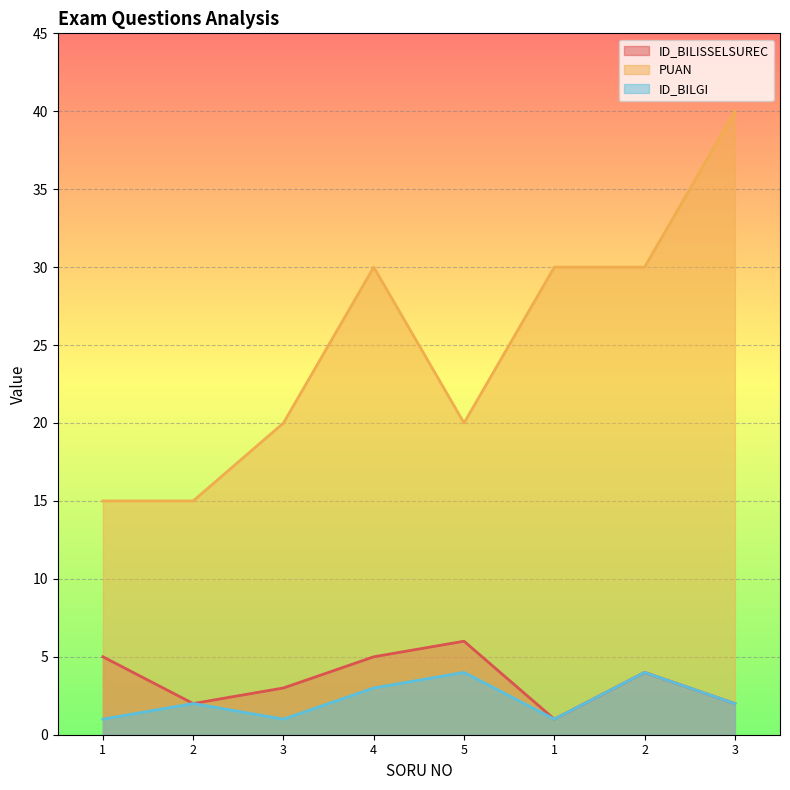

What is the spread (max minus min) of values at 3?

19